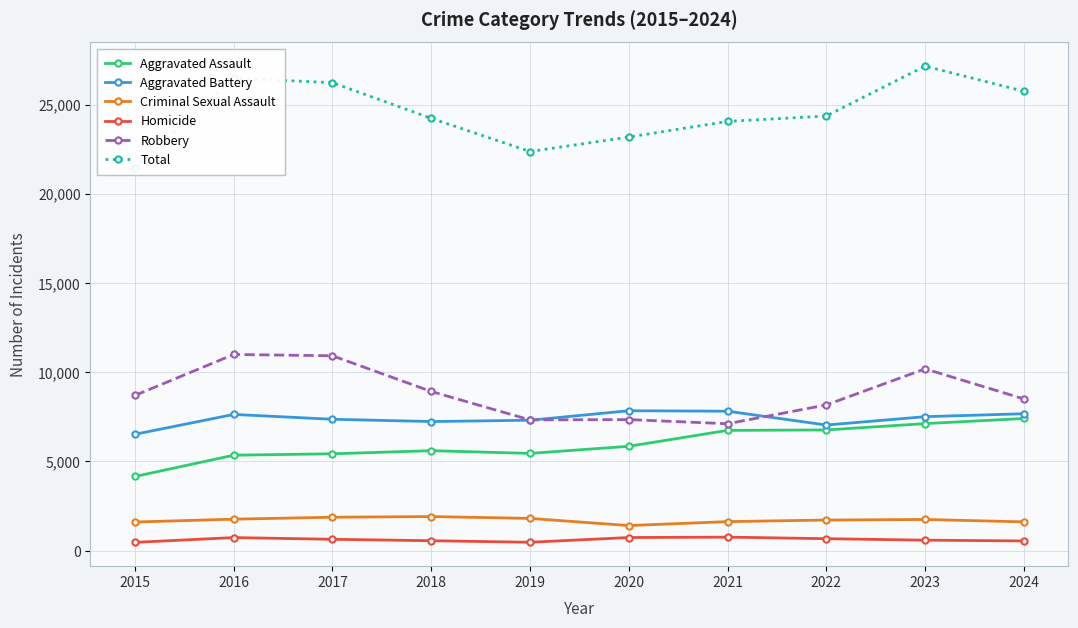

At which category does Total reach its first local peak?

2016